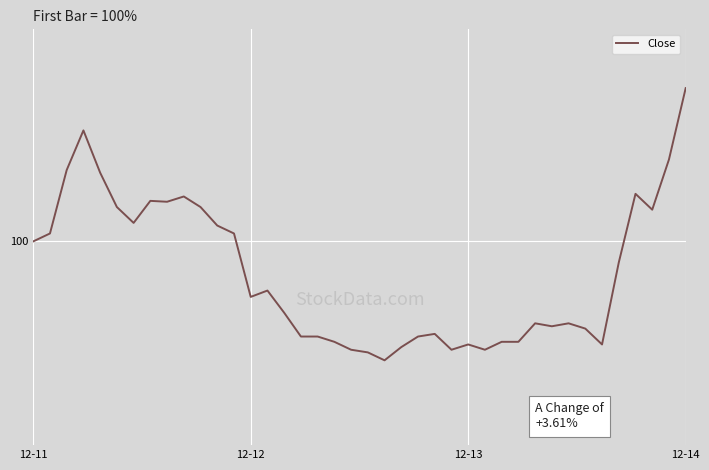

Is this an area chart (filled region under the line)?

No